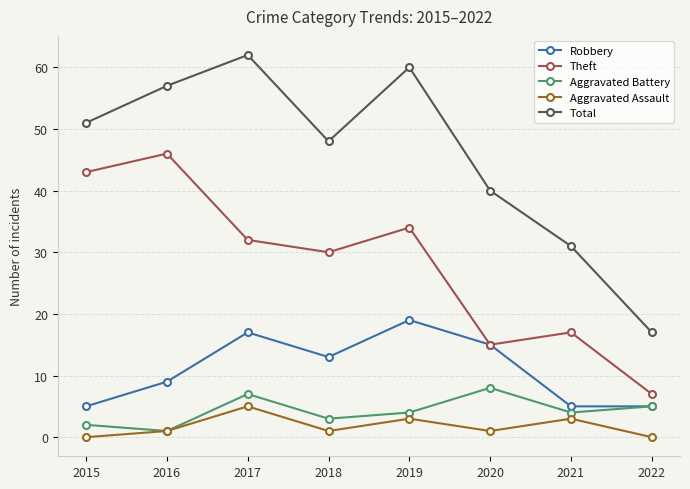

What is the greatest value displayed?

62